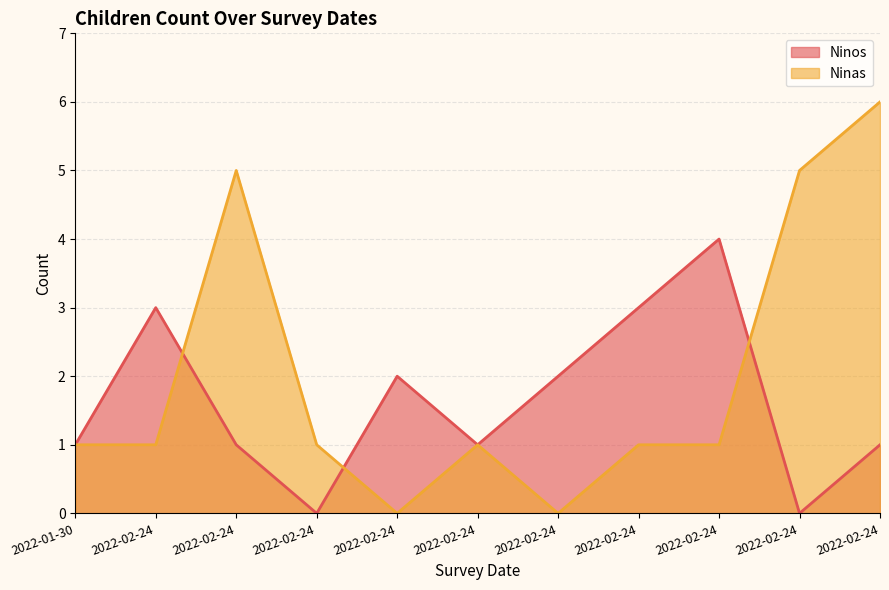

Which series has the largest total across all categories?

Ninas